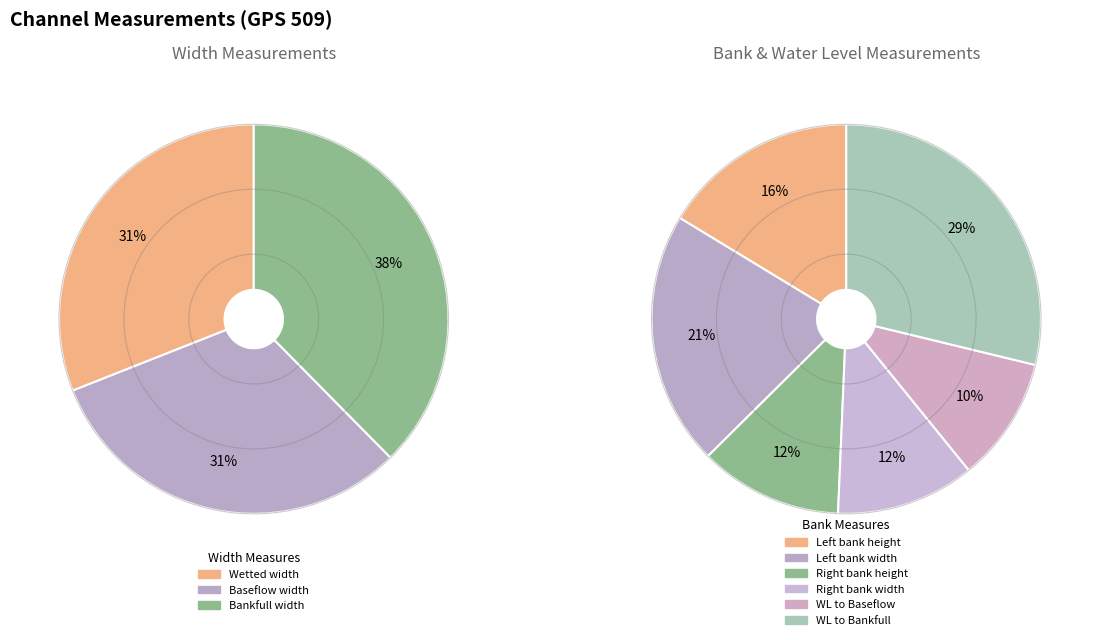

Which category has the biggest portion of the pie?

Bankfull width